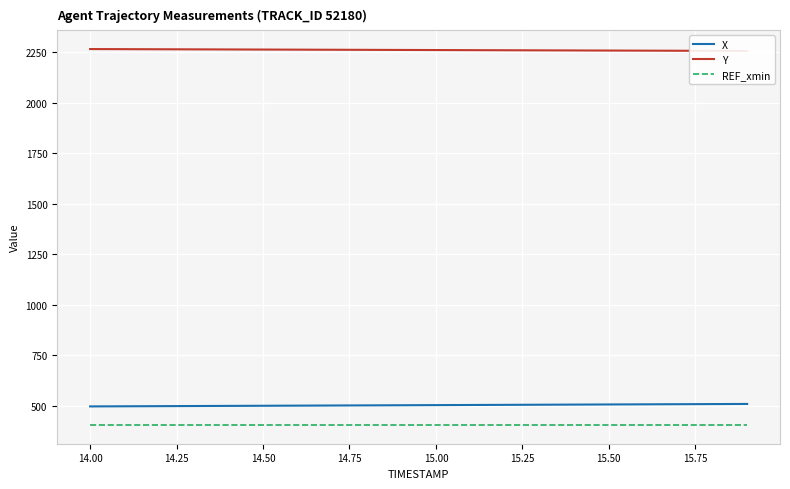

How many data points does each series have?

20